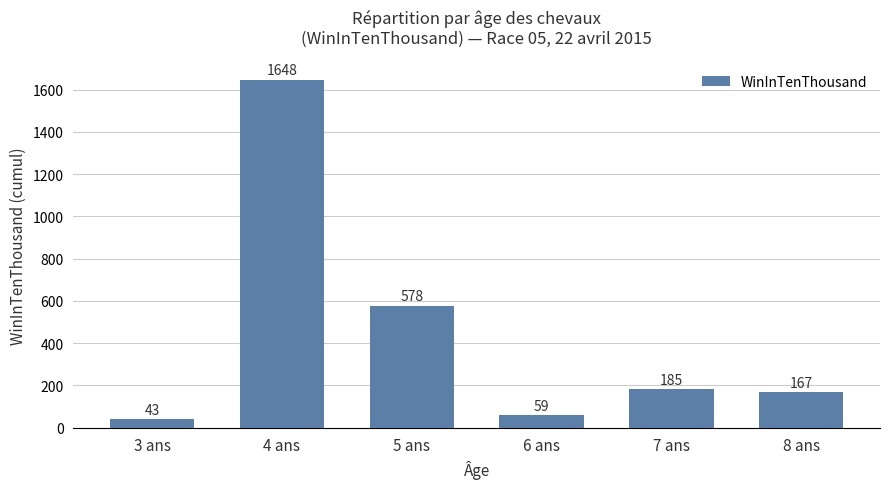

What position from the right is 3 ans?

6